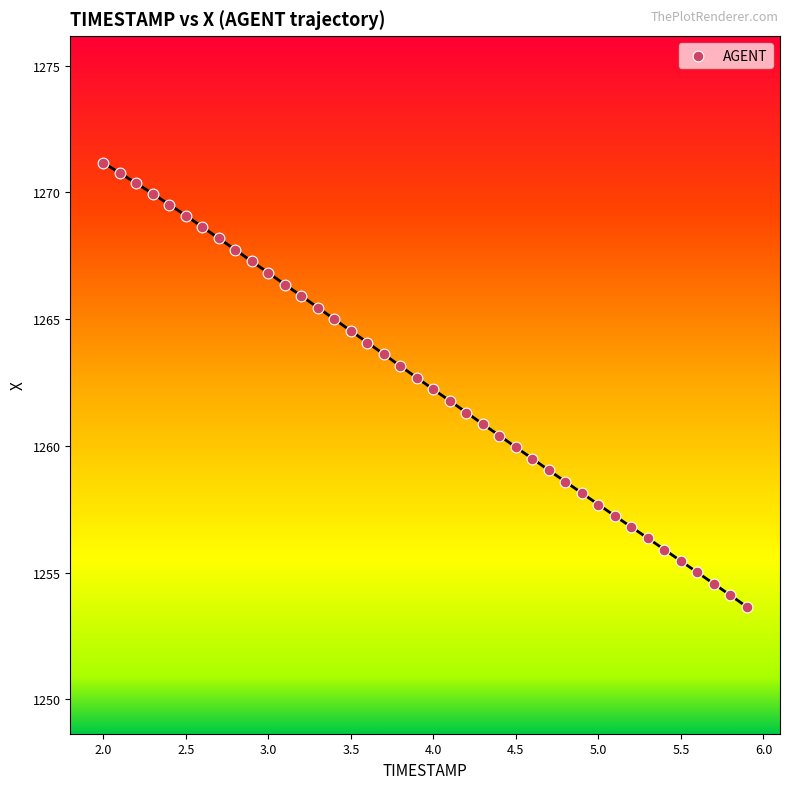

What is the range of Y values (max minus min)?

17.5